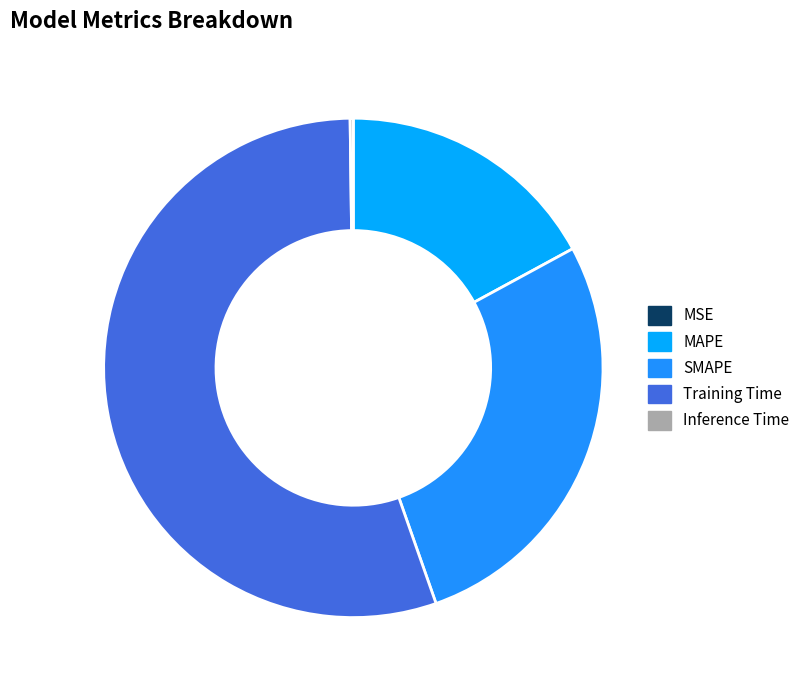

True or false: MSE accounts for 0% of the total.

True